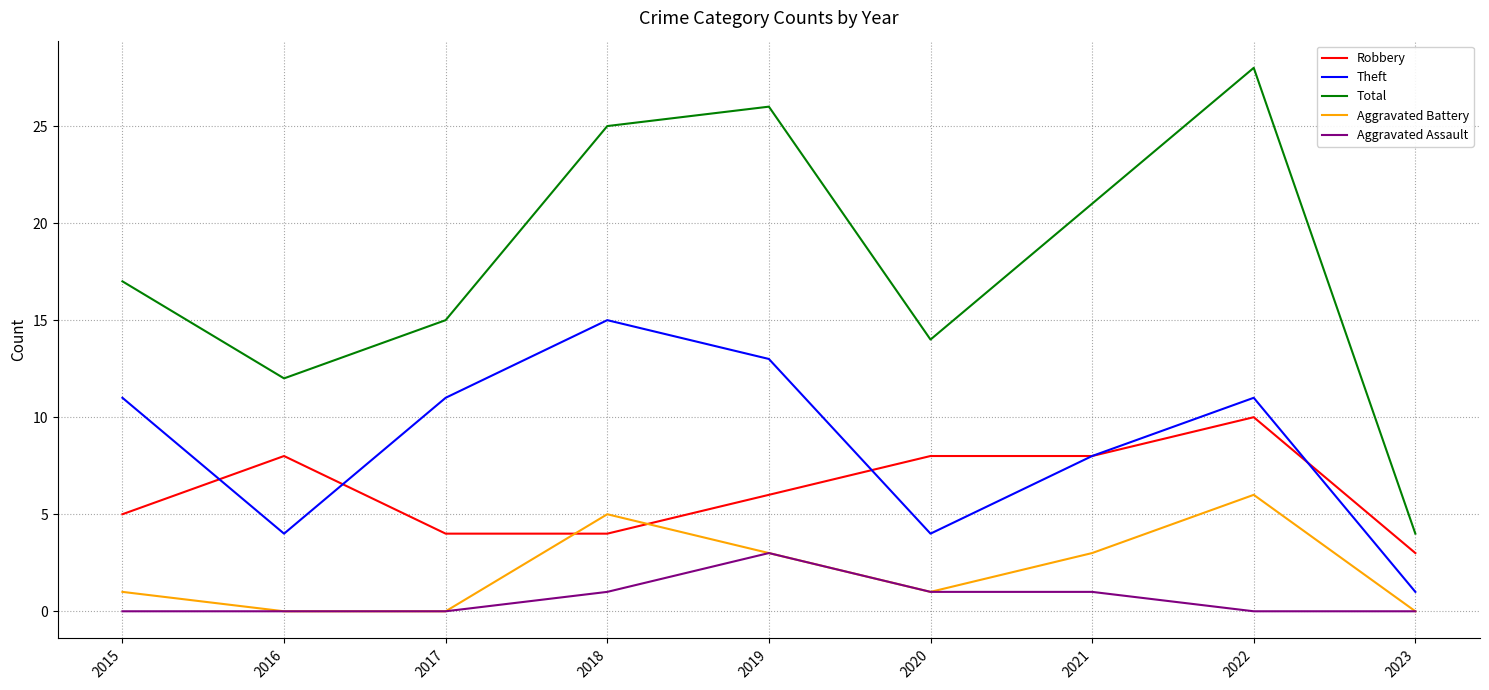

Reading right to left, extract all data points from this chart.

Robbery: 2023=3	2022=10	2021=8	2020=8	2019=6	2018=4	2017=4	2016=8	2015=5
Theft: 2023=1	2022=11	2021=8	2020=4	2019=13	2018=15	2017=11	2016=4	2015=11
Total: 2023=4	2022=28	2021=21	2020=14	2019=26	2018=25	2017=15	2016=12	2015=17
Aggravated Battery: 2023=0	2022=6	2021=3	2020=1	2019=3	2018=5	2017=0	2016=0	2015=1
Aggravated Assault: 2023=0	2022=0	2021=1	2020=1	2019=3	2018=1	2017=0	2016=0	2015=0